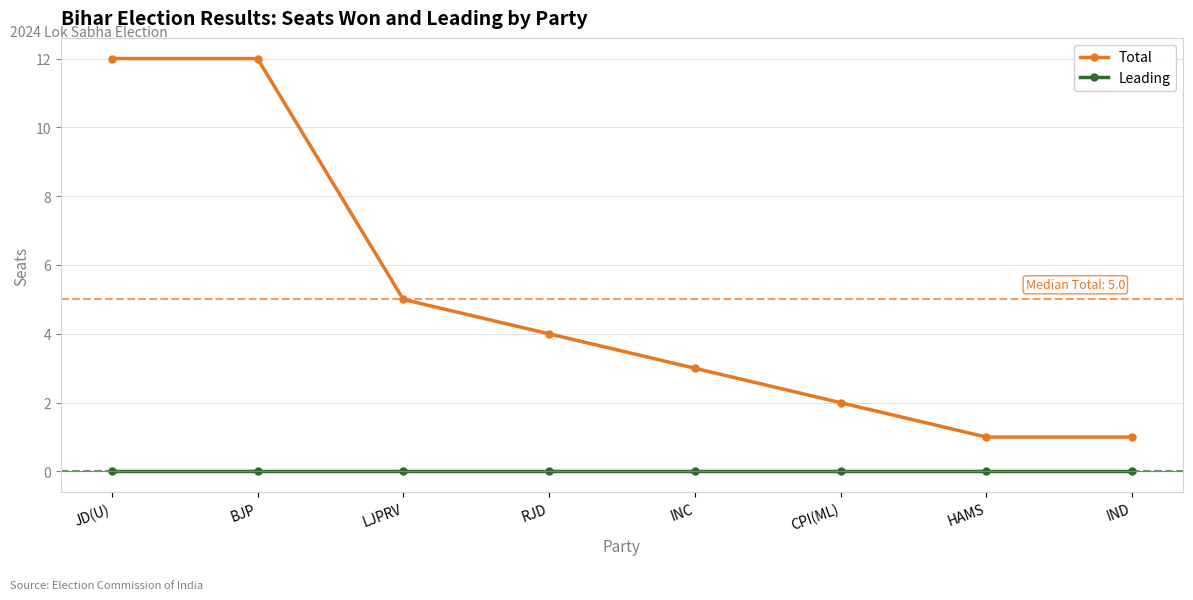

True or false: Total and Leading cross at least once.

False